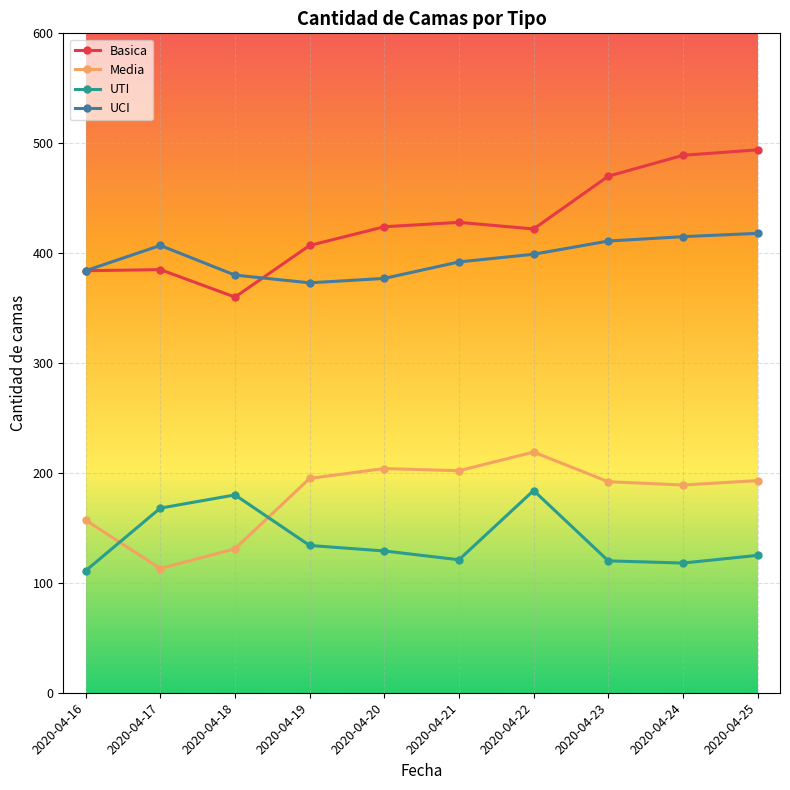

At how many categories does at least one series exceed 453?

3